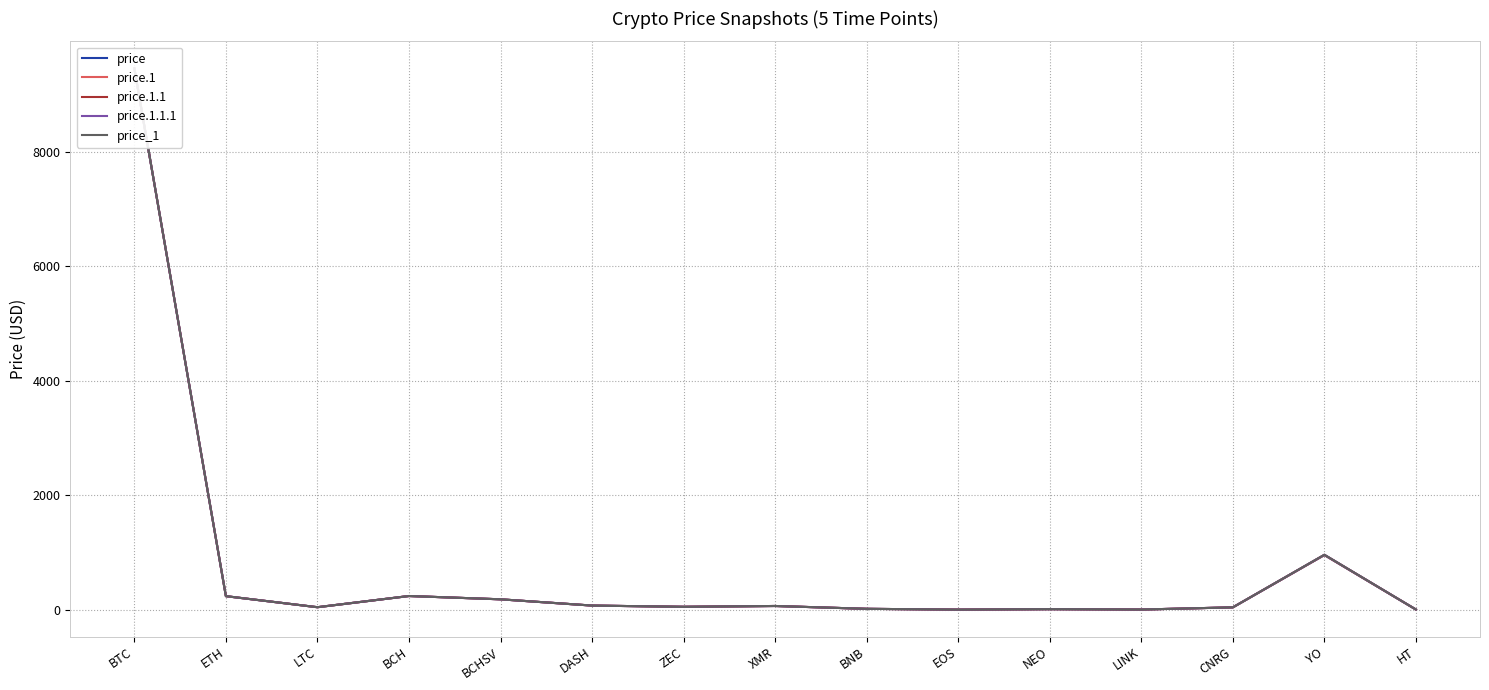

Reading left to right, what are all the values shown in this chart?

price: 9452.2	237.7	44.7	240.4	182.7	73.4	51.6	66.1	16.6	2.6	11.0	4.1	42.2	955.3	4.3
price.1: 9452.3	237.7	44.7	240.2	182.7	73.4	51.7	66.1	16.6	2.6	11.0	4.1	42.2	955.2	4.3
price.1.1: 9452.7	237.7	44.7	240.3	182.7	73.4	51.7	66.1	16.6	2.6	11.0	4.1	42.2	960.1	4.3
price.1.1.1: 9452.7	237.7	44.7	240.2	182.7	73.4	51.7	66.1	16.6	2.6	11.0	4.1	42.2	960.2	4.3
price_1: 9453.6	237.7	44.7	240.2	182.7	73.4	51.7	66.1	16.6	2.6	11.0	4.1	42.2	960.2	4.3